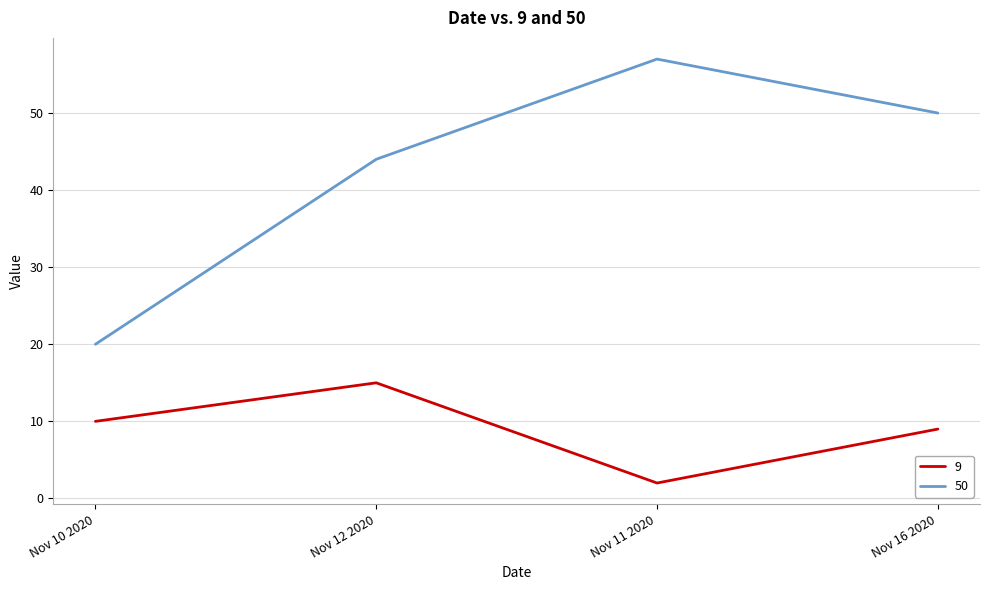

How many distinct data groups are displayed?

2